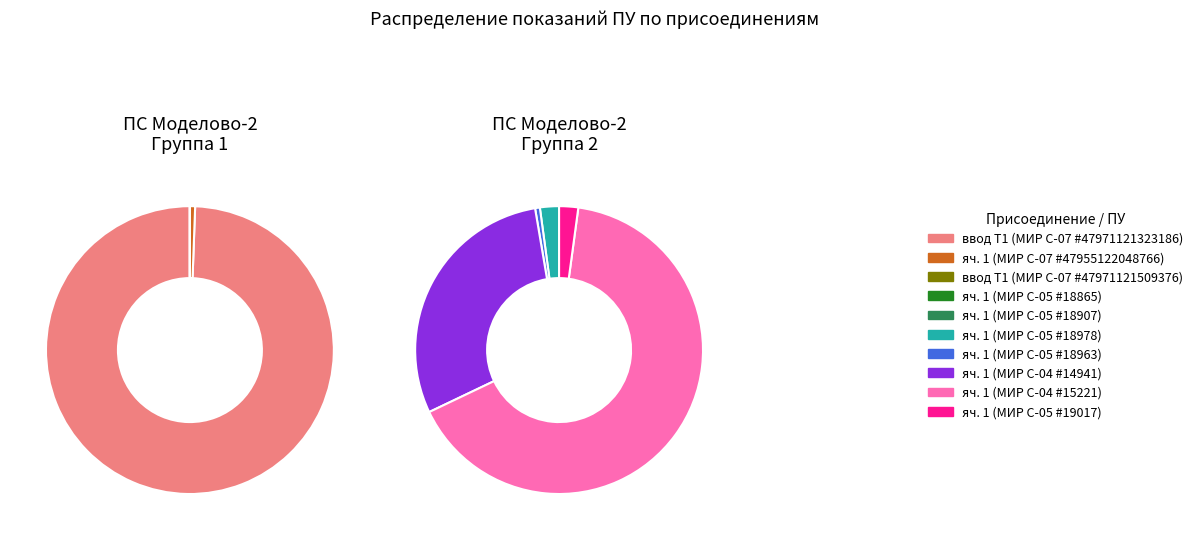

What is the change in value from Подстанция 35/10кВ Моделово-2 (яч. 1, МИР С-05 #48184922018865) to Подстанция 35/10кВ Моделово-2 (яч. 1, МИР С-04 #48202422014941)?

+0.2